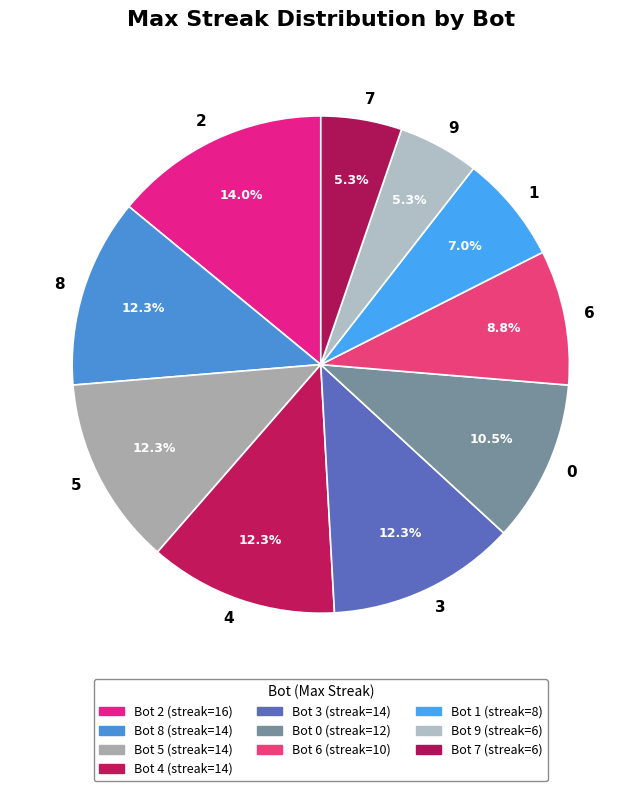

To the nearest percent, what is the average slice percentage?

10%